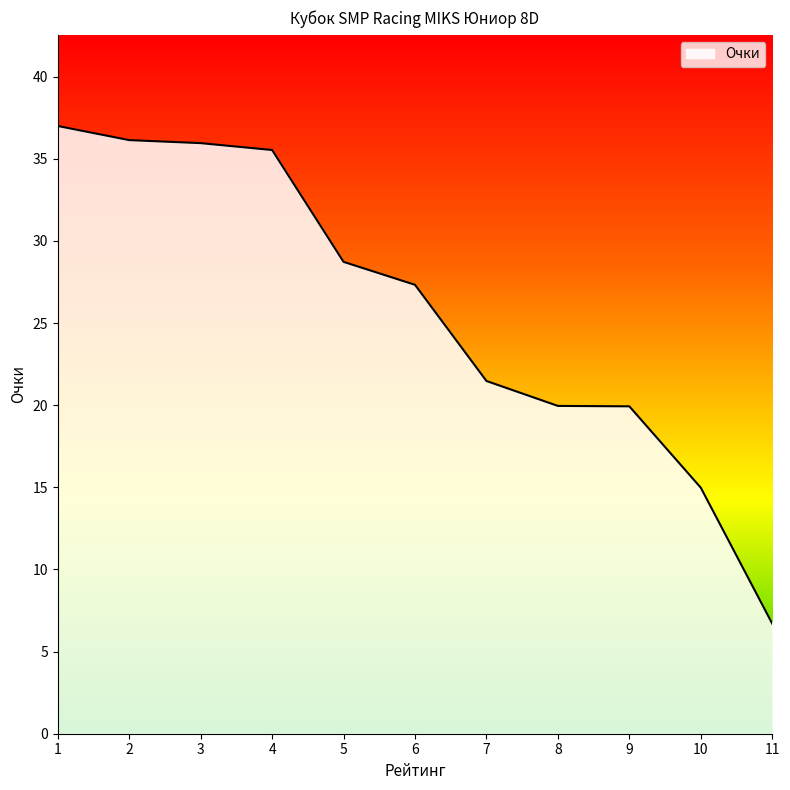

Between 7 and 8, which is larger?

7